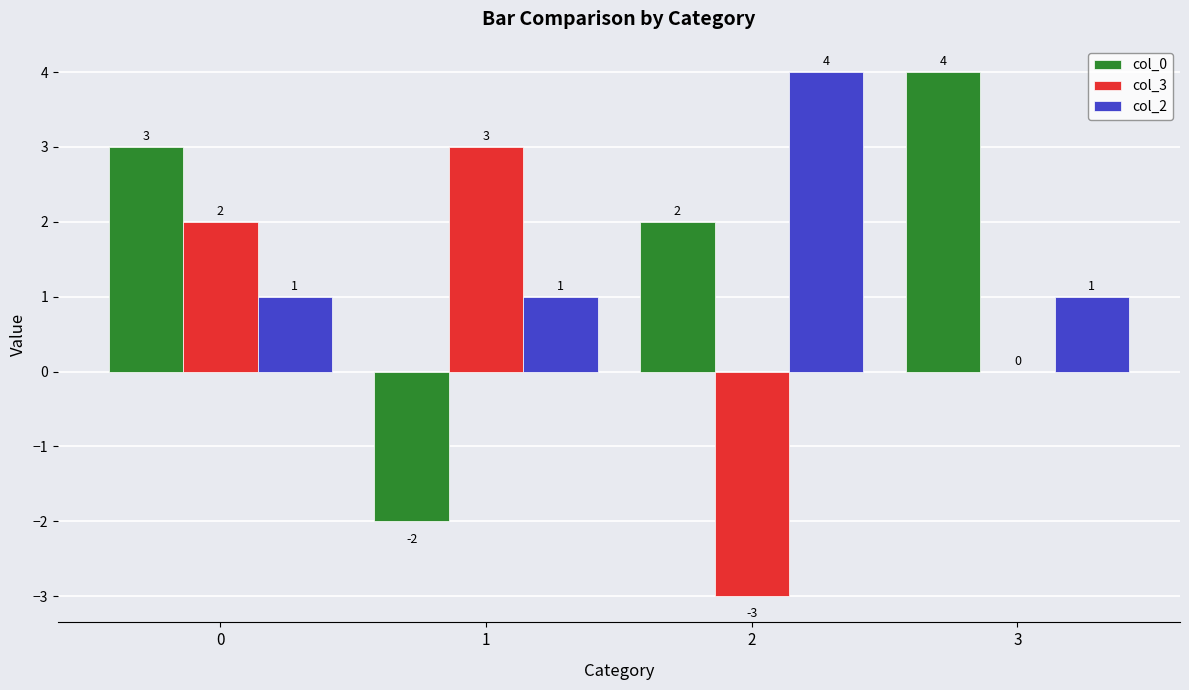

Is it true that col_2 equals 4 at 2?

True